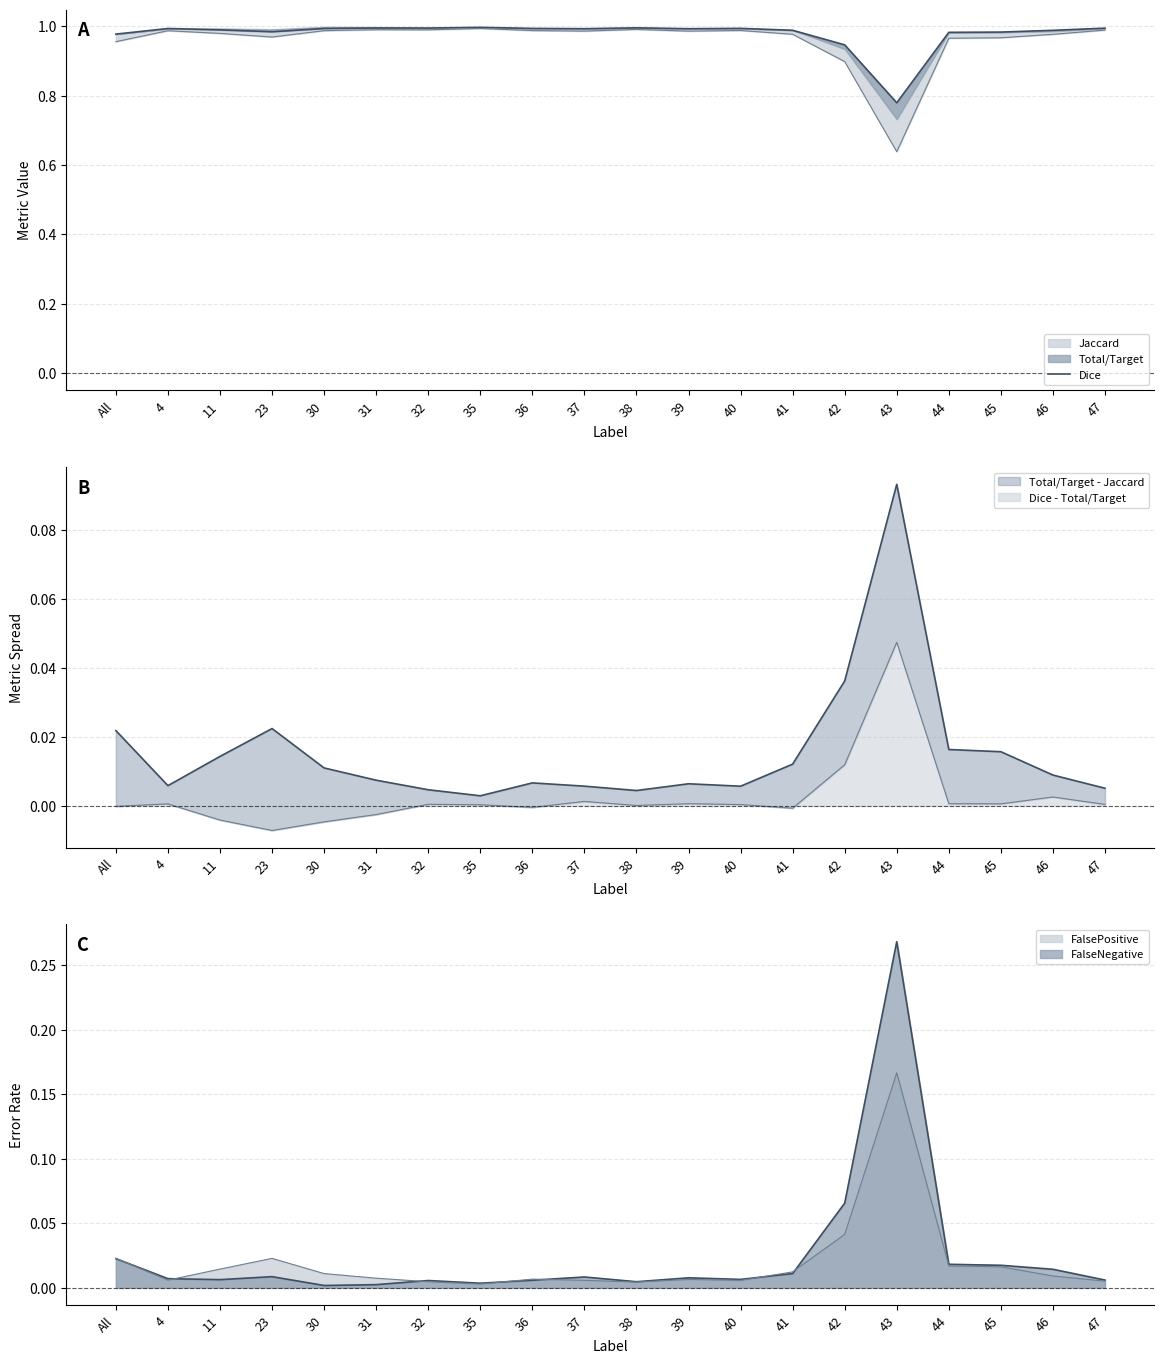

True or false: the data shows 1.0 at 38.

True